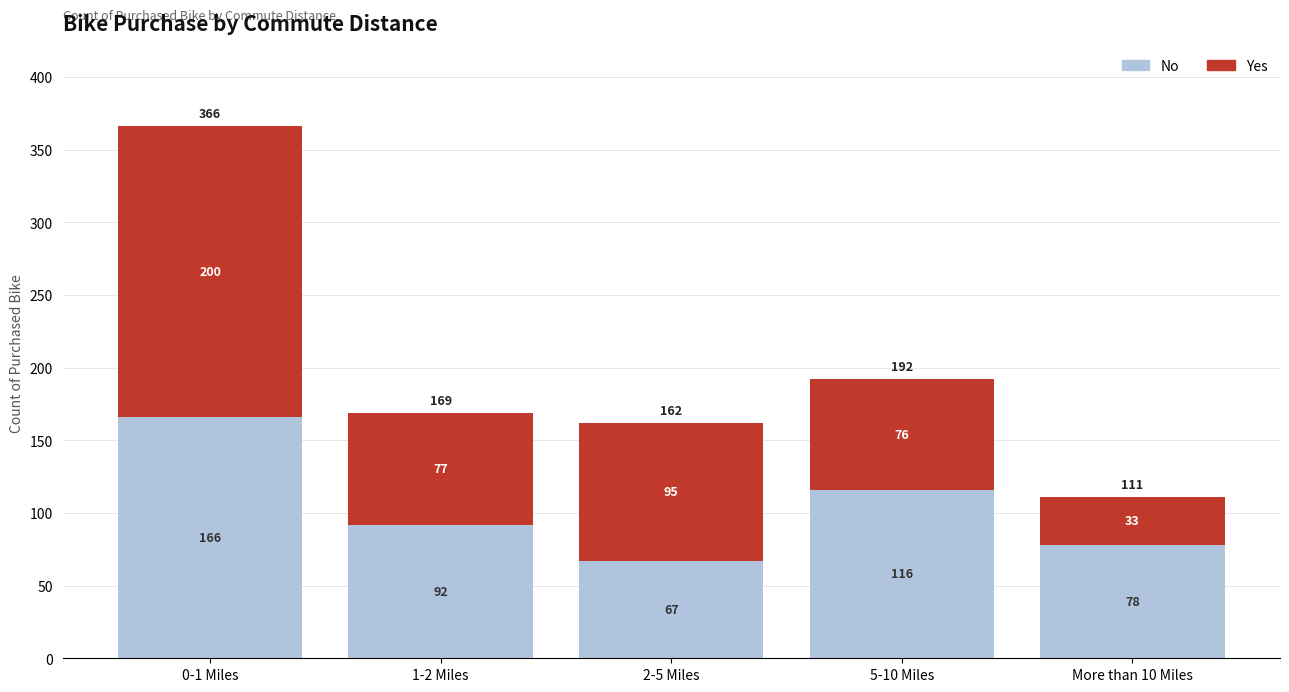

How many bars are there in total?

5